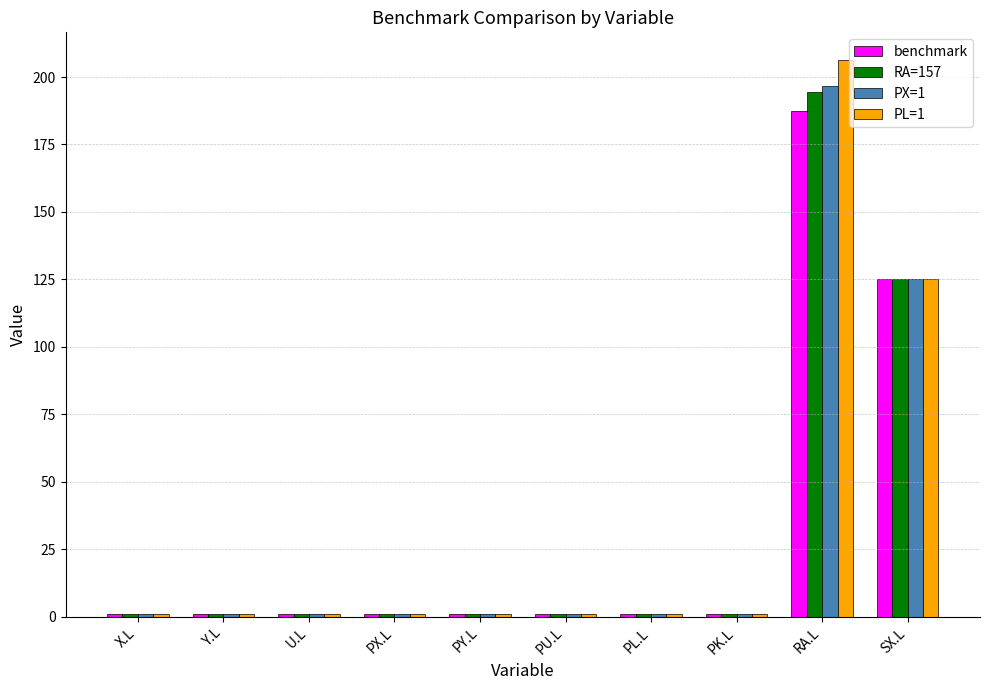

Which category has the highest value across all series?

RA.L